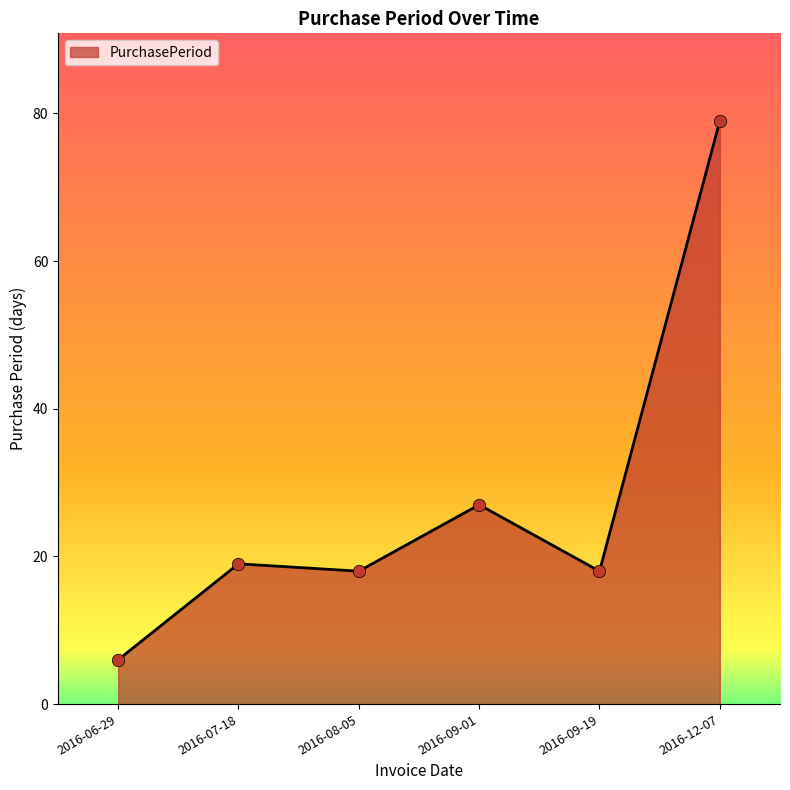

Which has a higher value, 2016-06-29 or 2016-07-18?

2016-07-18